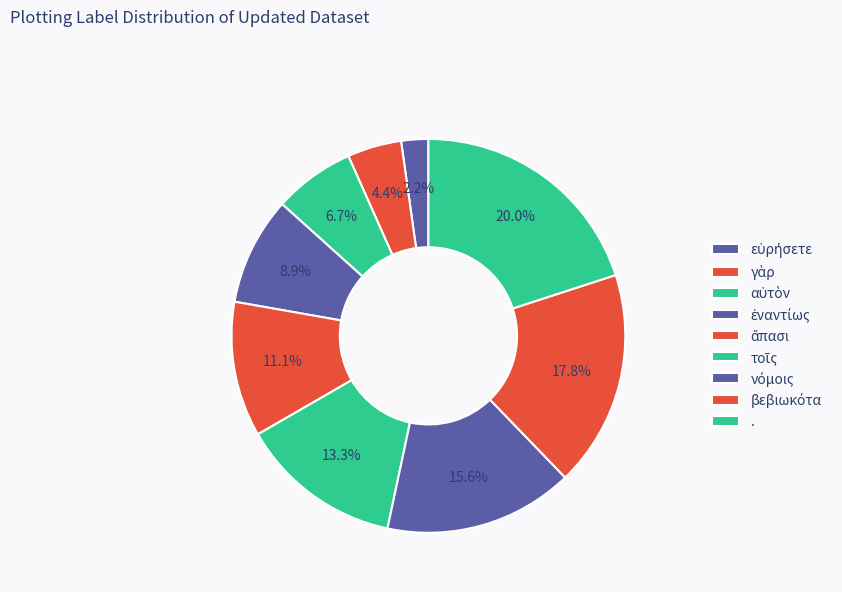

To the nearest percent, what percentage of the pie is αὐτὸν?

7%